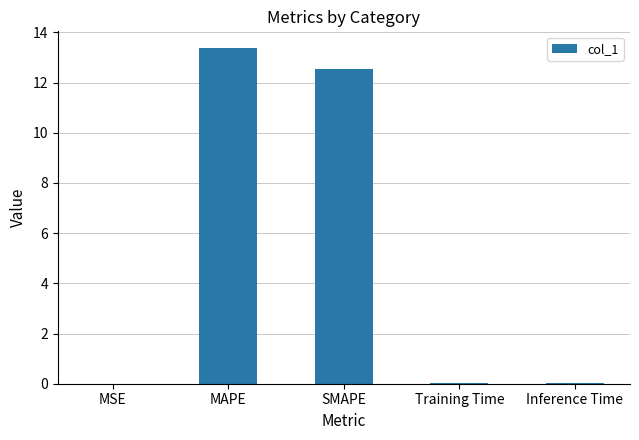

What is the change in value from MAPE to SMAPE?

-0.8